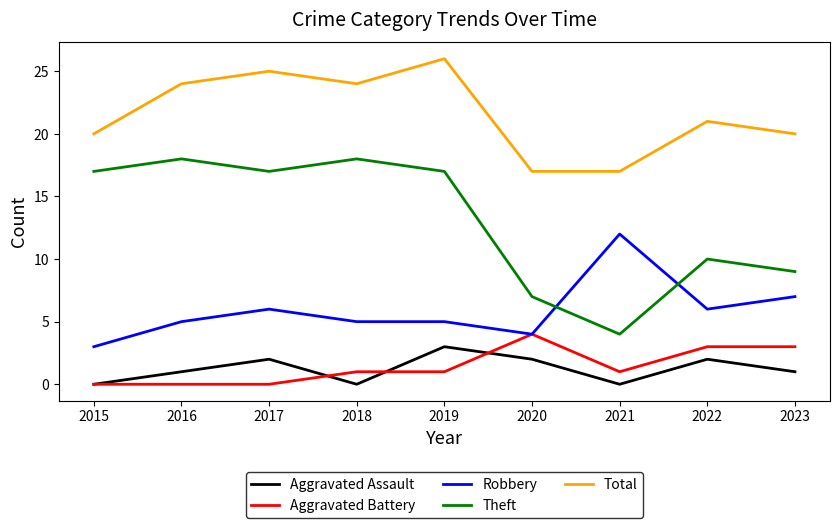

What is the lowest value of the Total series?

17